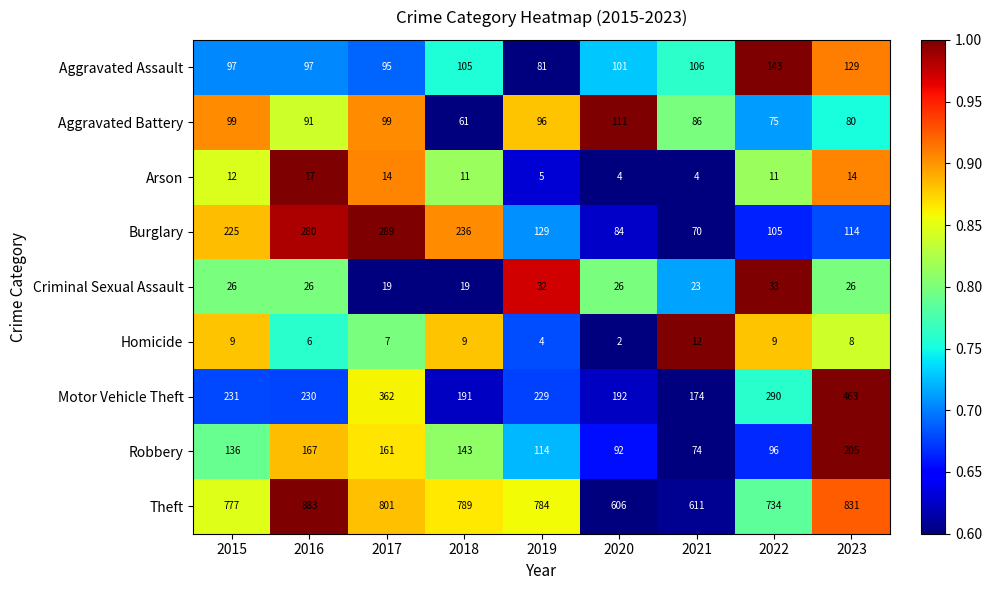

What is the difference between the highest and lowest values at 2022?

725